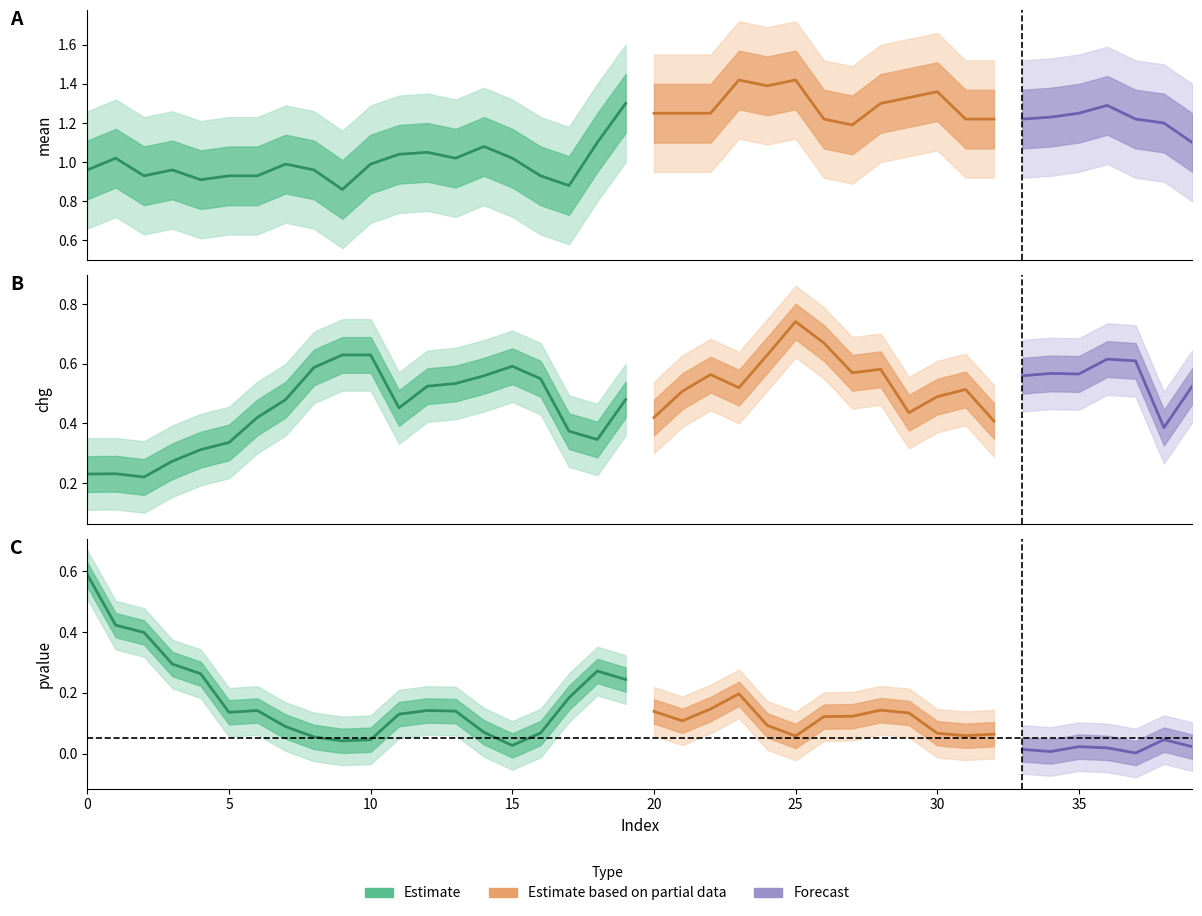

In chg, how many points are lower than both neighbors (excluding endpoints)?

10